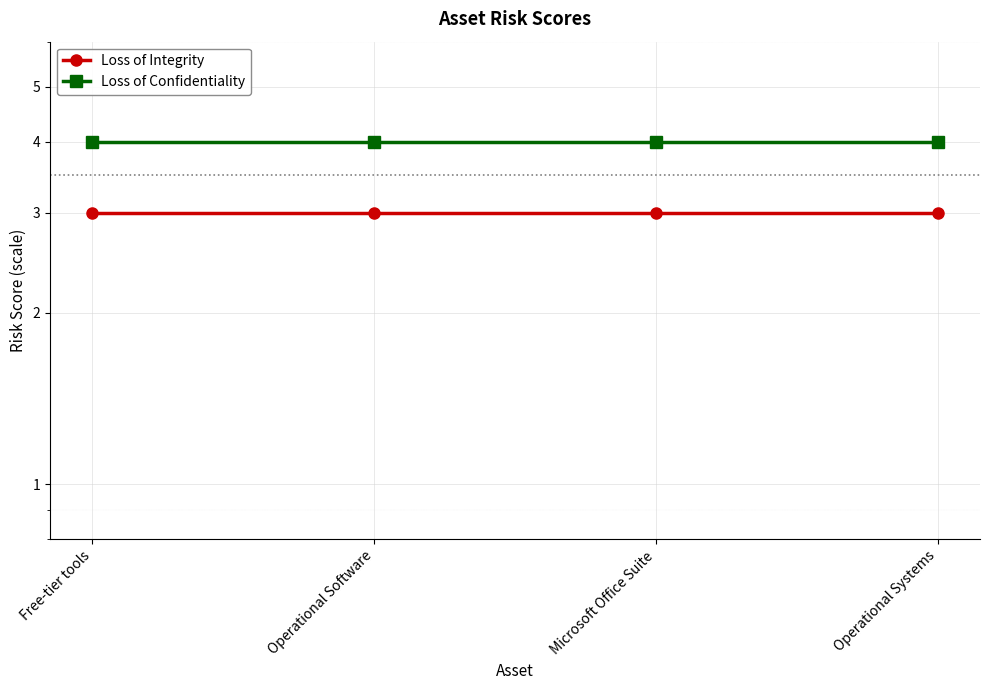

True or false: Loss of Integrity and Loss of Confidentiality cross at least once.

False